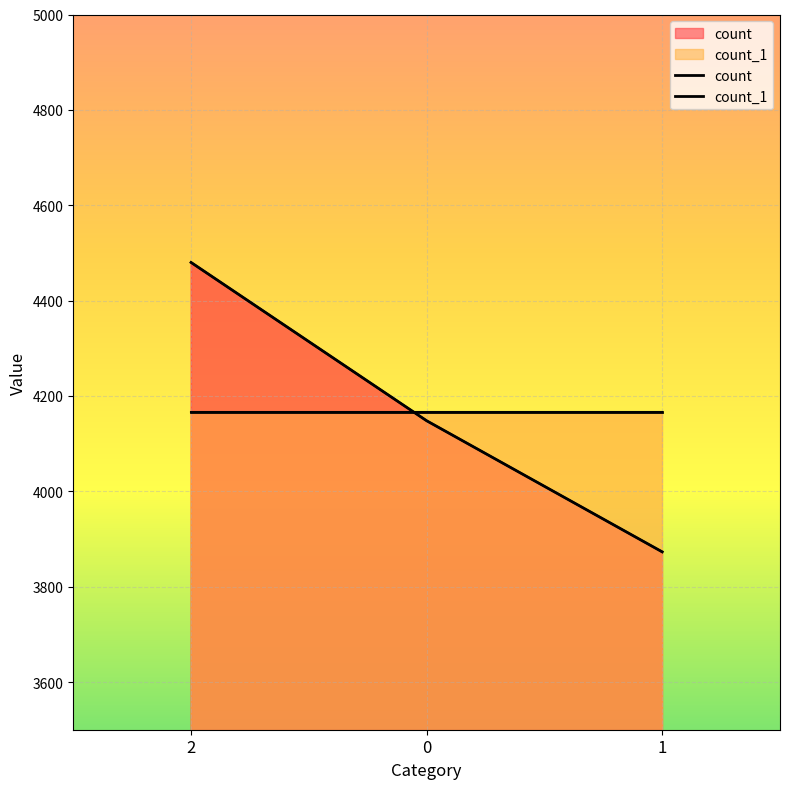

Reading left to right, transcribe all the data shown in this chart.

count: 4480	4148	3873
count_1: 4167	4167	4167